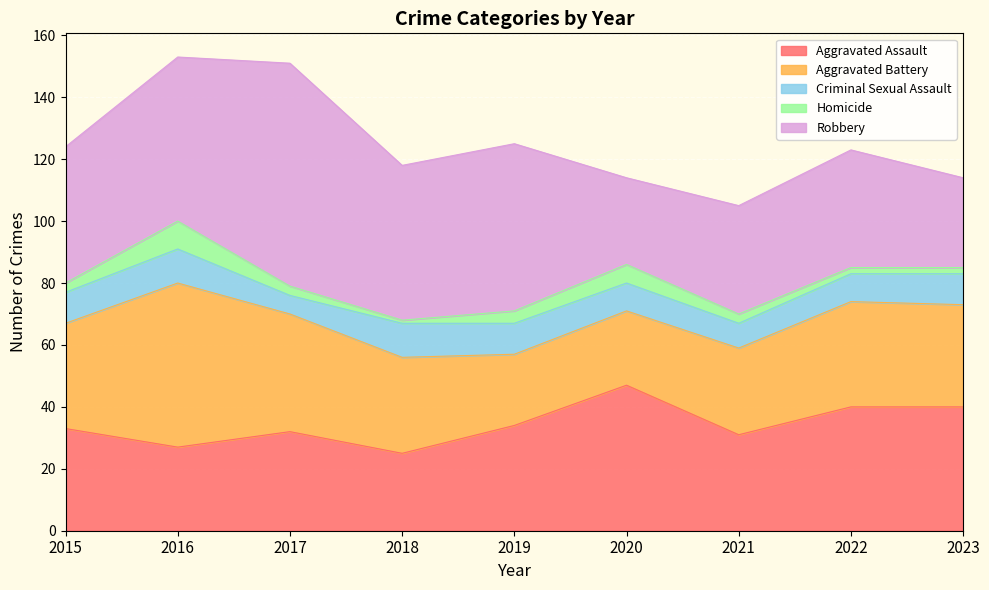

Which series has the largest total across all categories?

Robbery